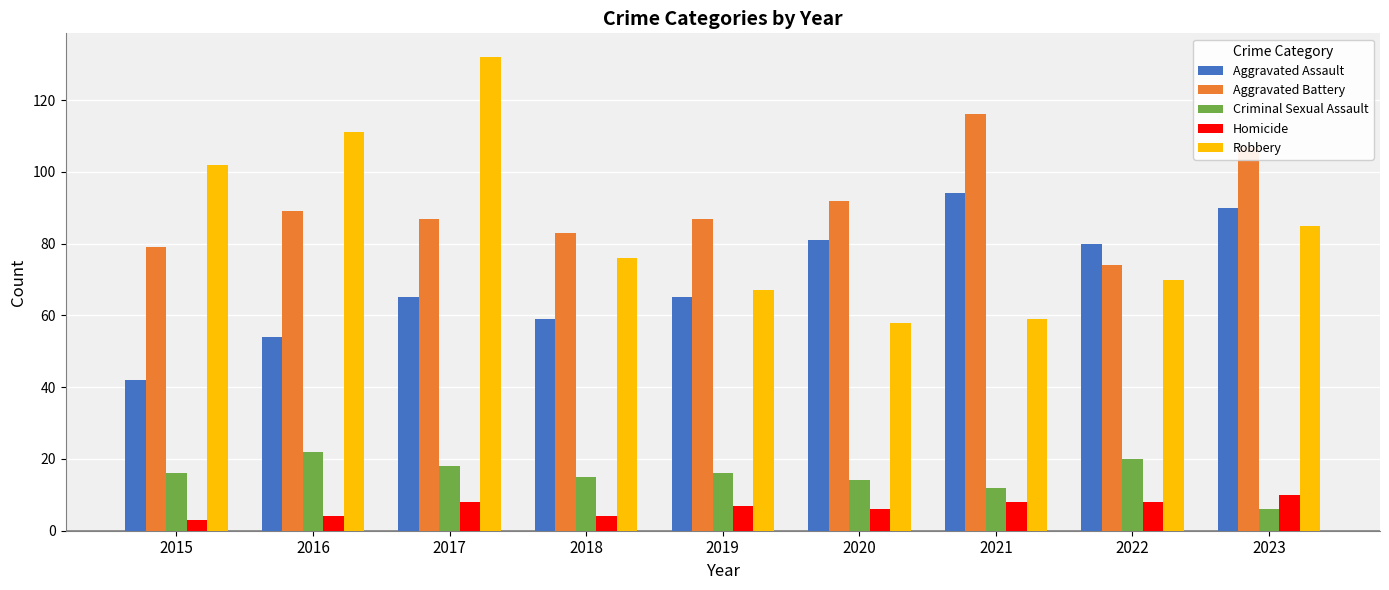

Which series changed the most between 2017 and 2022?

Robbery